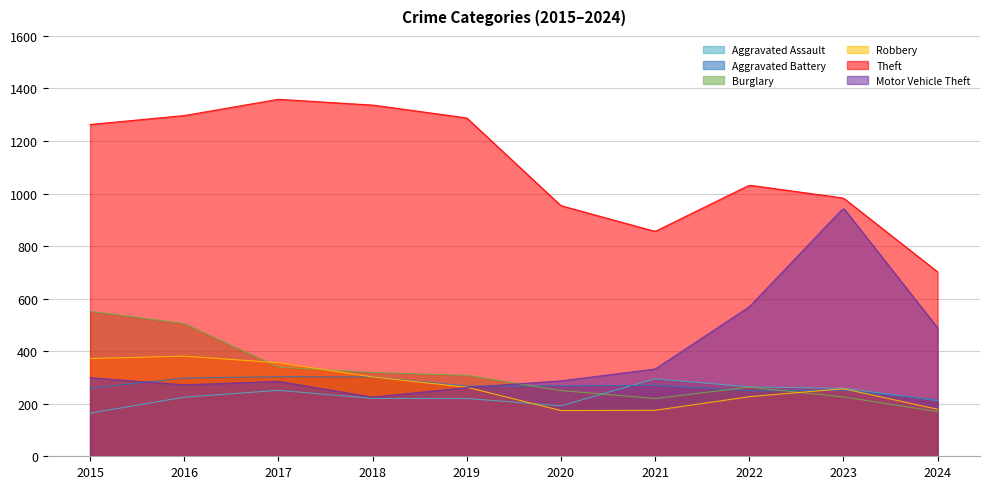

Between 2022 and 2024, which is larger?

2022